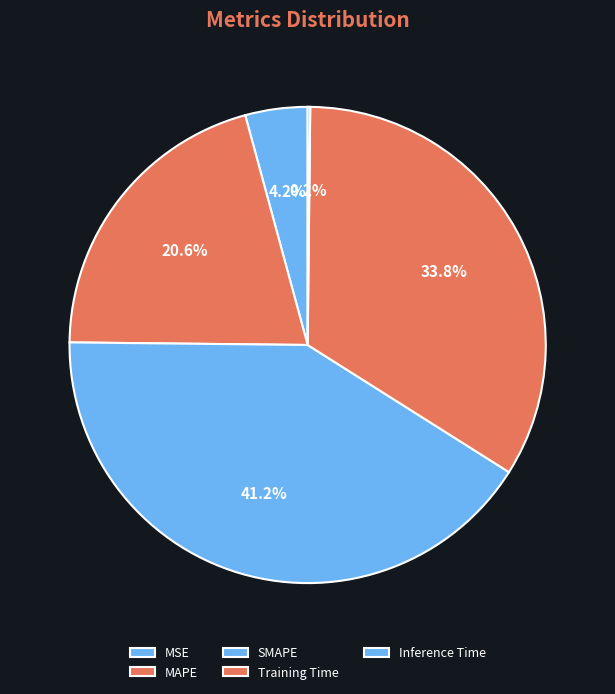

Is it true that MAPE is 21% of the pie?

True